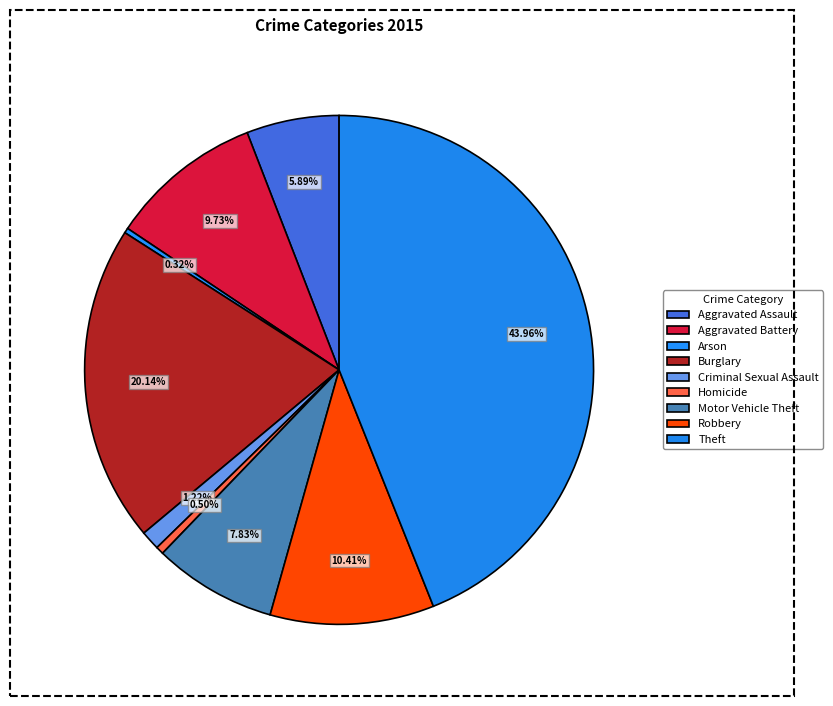

Which slice is the largest?

Theft